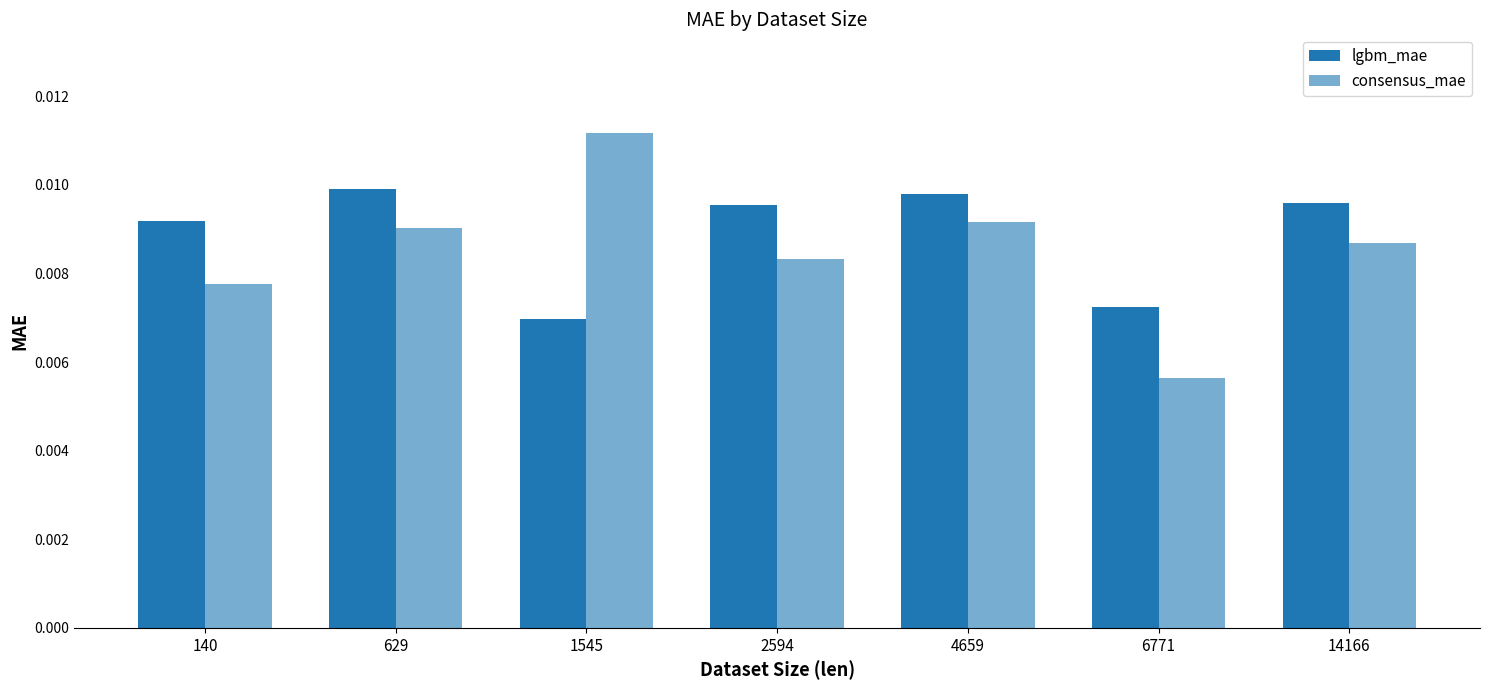

True or false: consensus_mae has a value of 0.0 at 629.

True